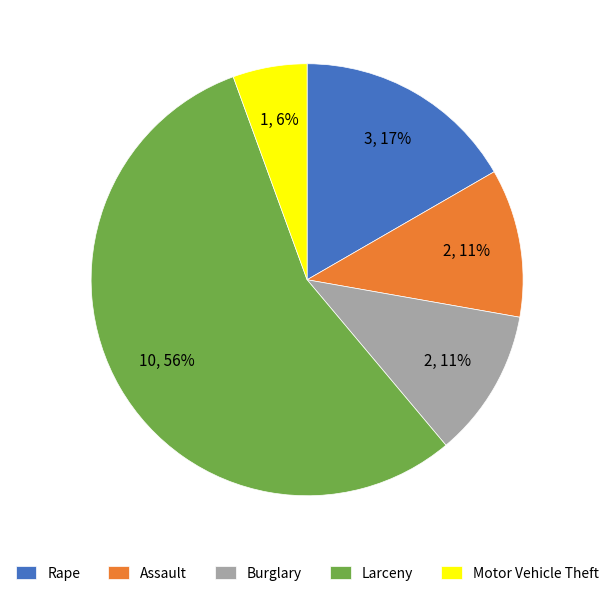

How many slices are in this pie chart?

5